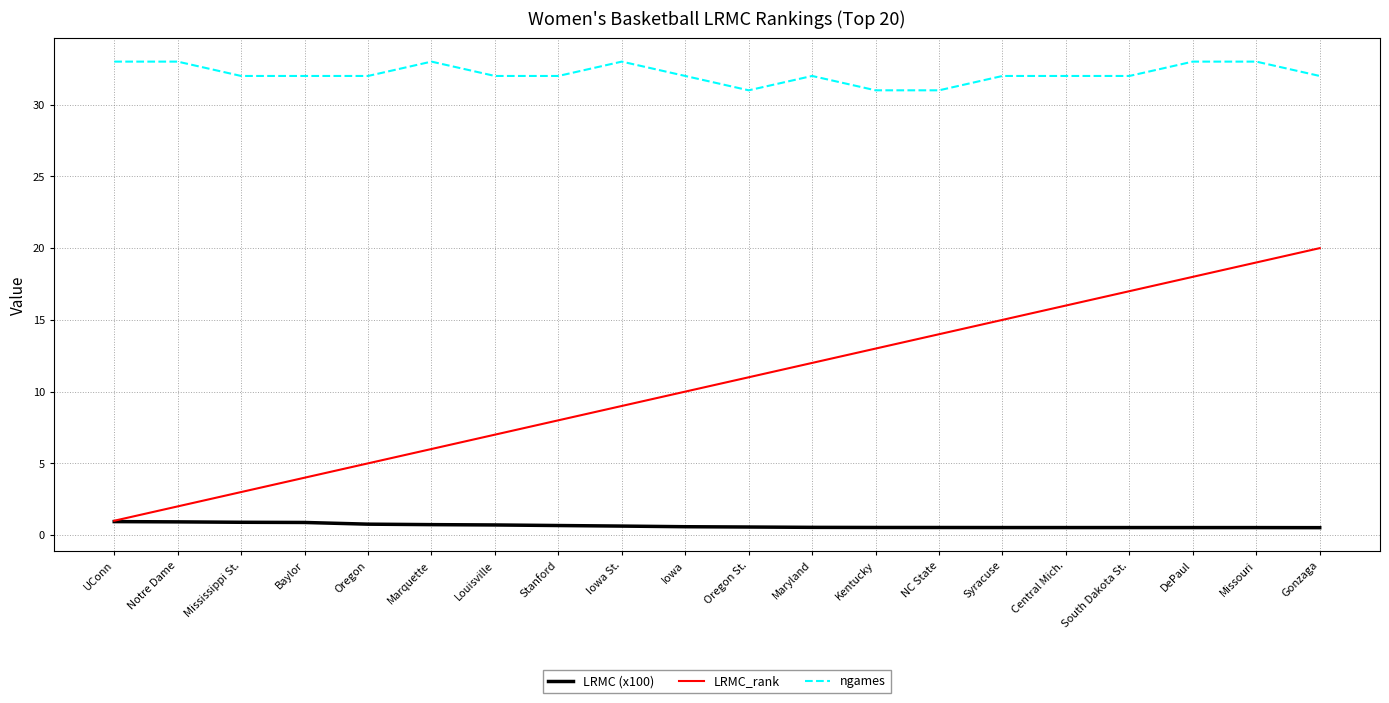

At how many categories does at least one series exceed 18?

20